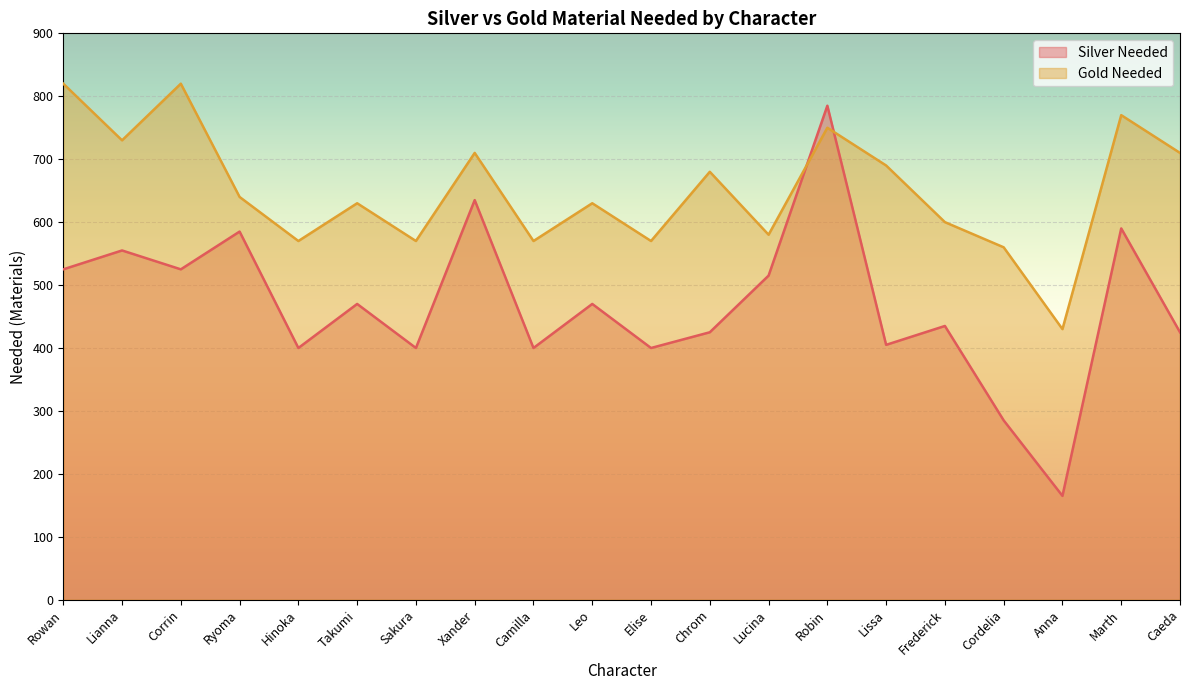

Reading left to right, transcribe all the data shown in this chart.

Silver Needed: 525	555	525	585	400	470	400	635	400	470	400	425	515	785	405	435	285	165	590	425
Gold Needed: 820	730	820	640	570	630	570	710	570	630	570	680	580	750	690	600	560	430	770	710